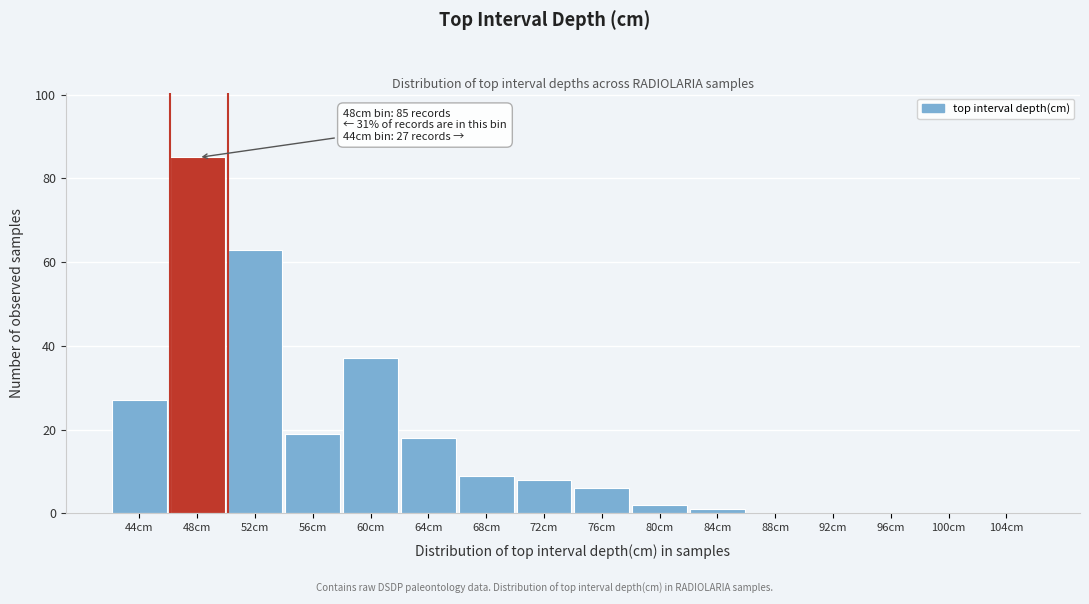

Reading left to right, list all the values displayed in this chart.

44cm=27	48cm=85	52cm=63	56cm=19	60cm=37	64cm=18	68cm=9	72cm=8	76cm=6	80cm=2	84cm=1	88cm=0	92cm=0	96cm=0	100cm=0	104cm=0